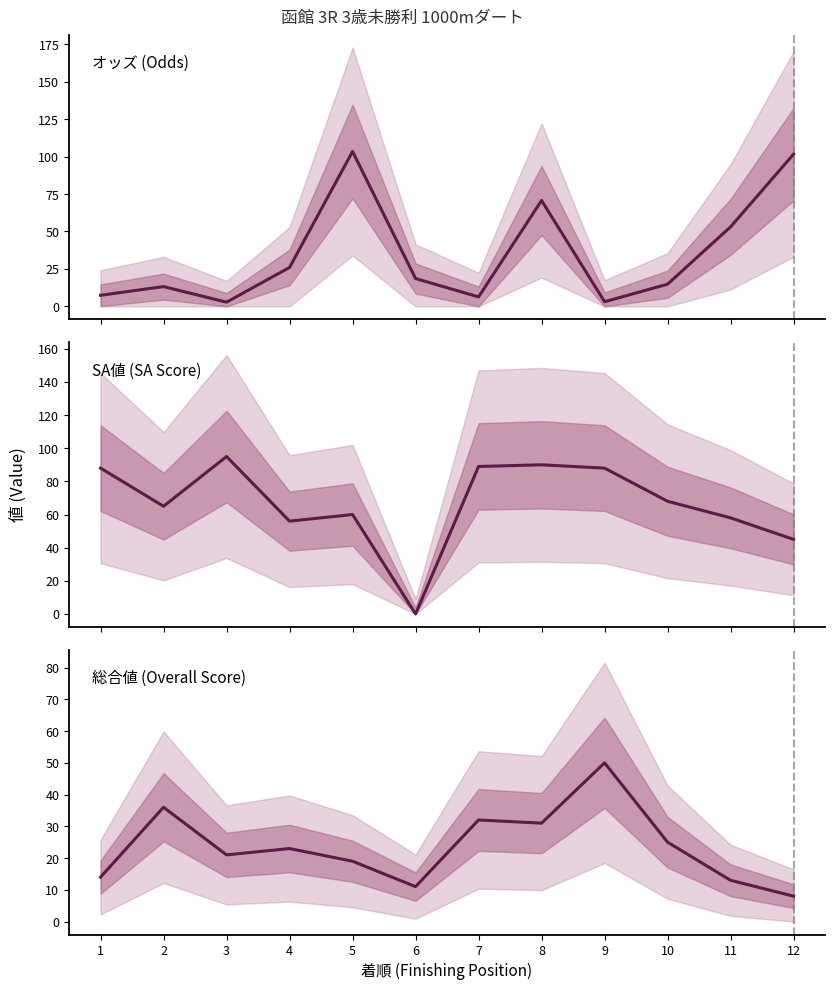

What is the sum of all SA値 values?

802.0